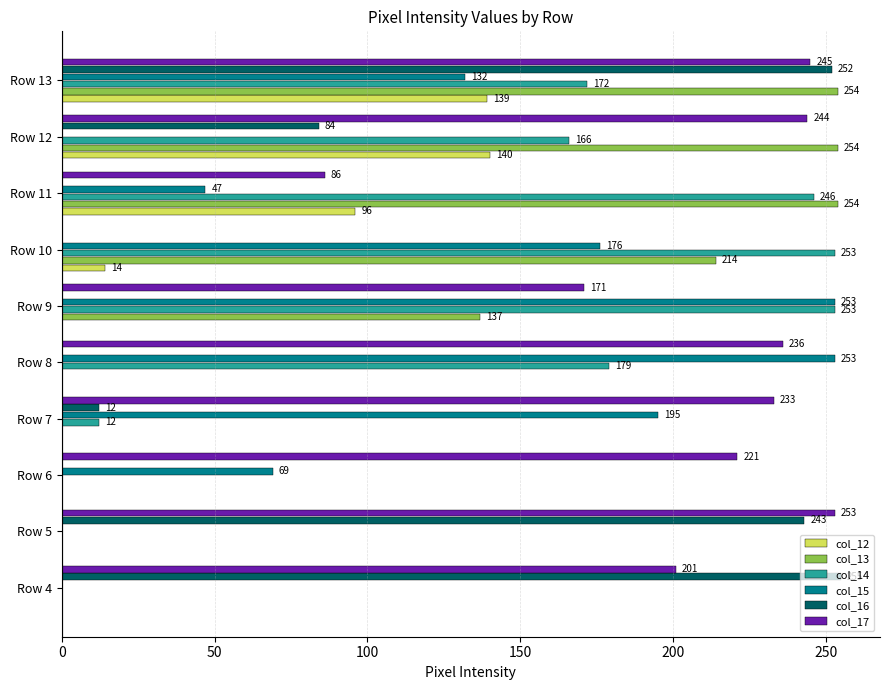

Where is col_14 nearest to the value 126?

Row 12